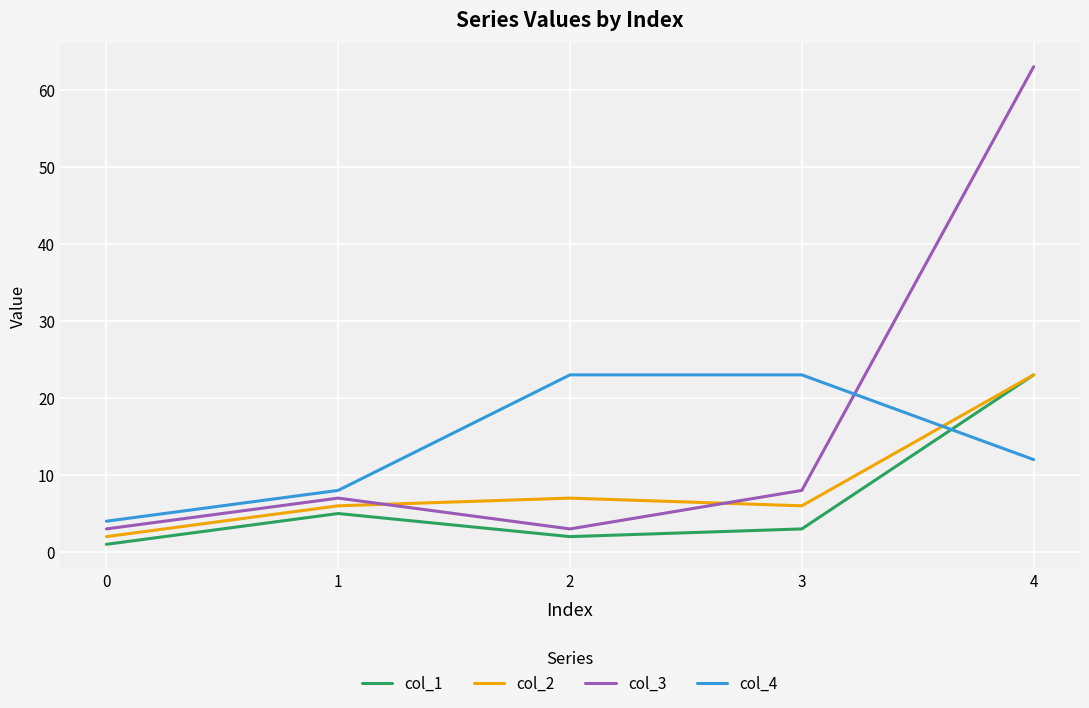

Is the value of col_1 at 0 greater than the value of col_4 at 4?

No